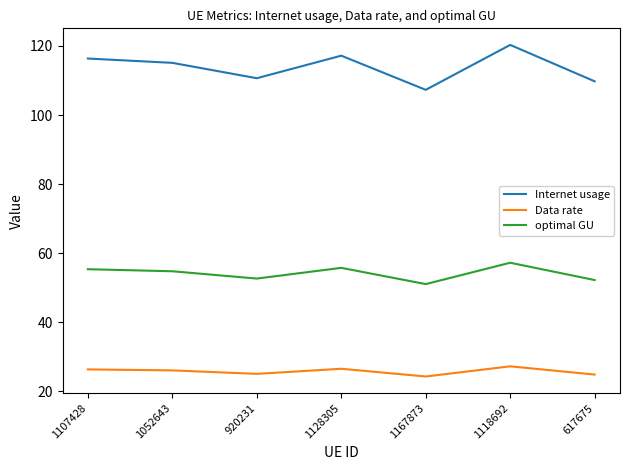

The value of optimal GU at 1167873 is 75.3. True or false?

False